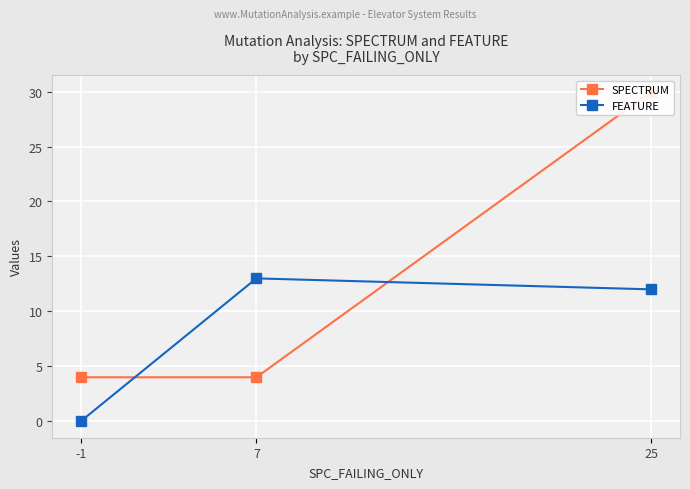

List the series in order of their overall mean, highest first.

SPECTRUM, FEATURE